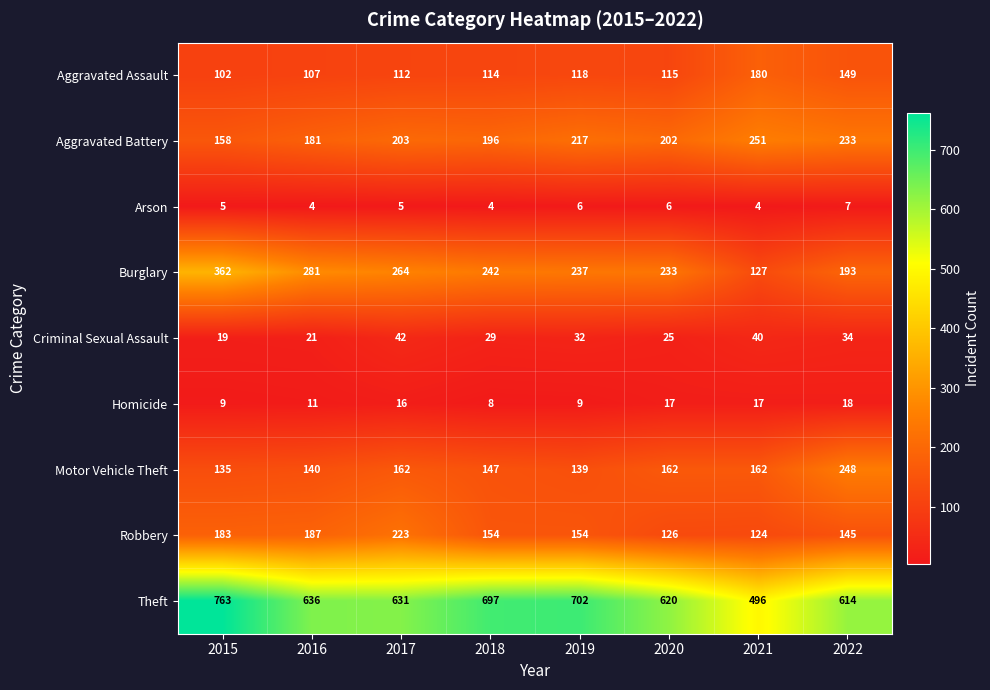

What is the sum of all Aggravated Battery values?

1641